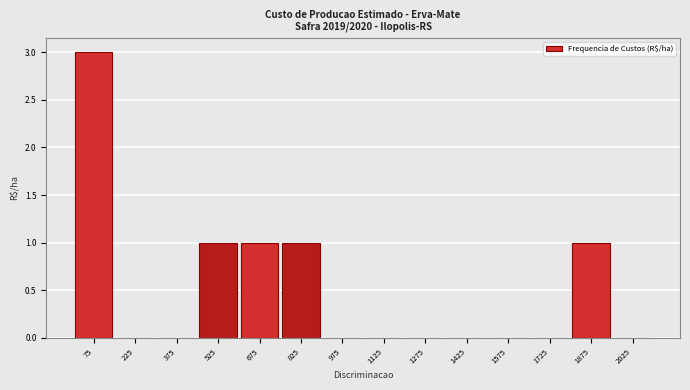

What is the height of the bar covering 600 to 750 on the x-axis? Neither the bar edges nor the heights are printed on the chart, so give them approximately, as read against the axes.

1